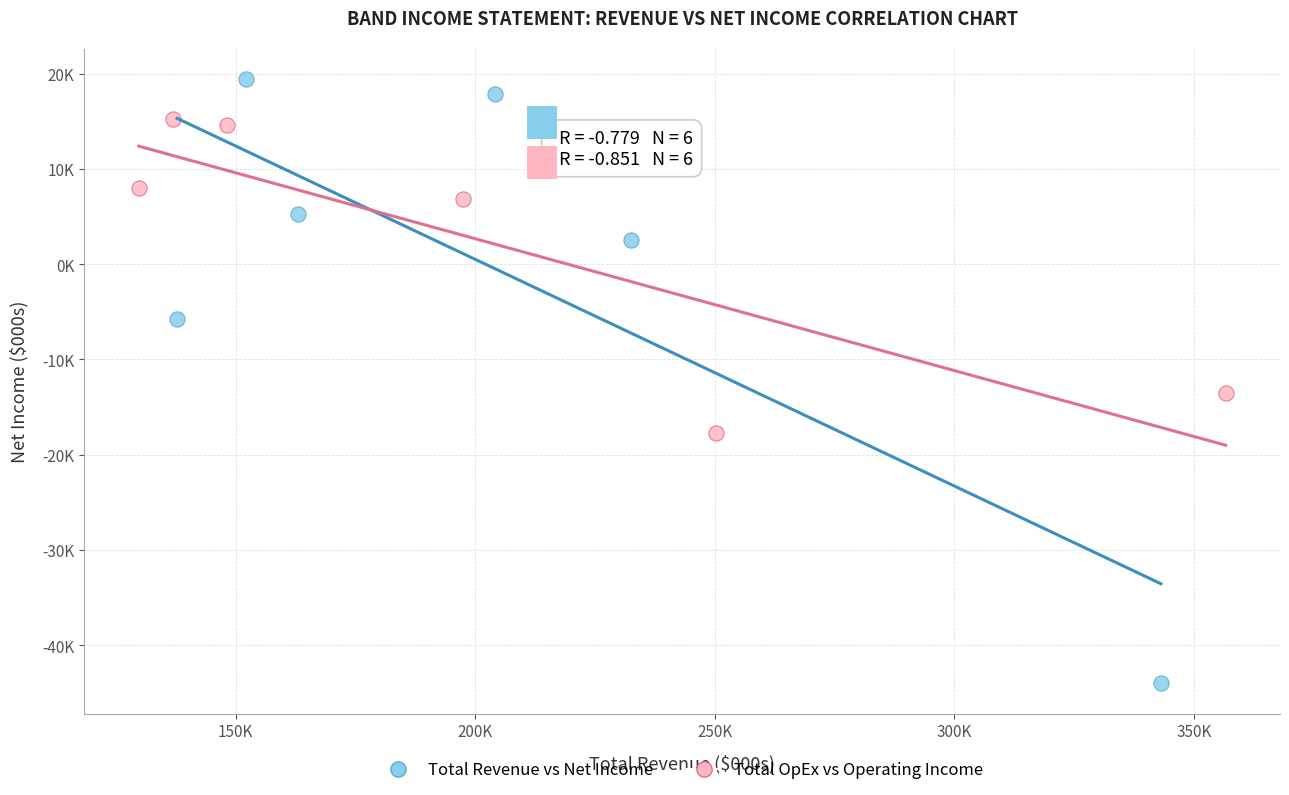

Which series contains the highest Y value?

Total Revenue vs Net Income